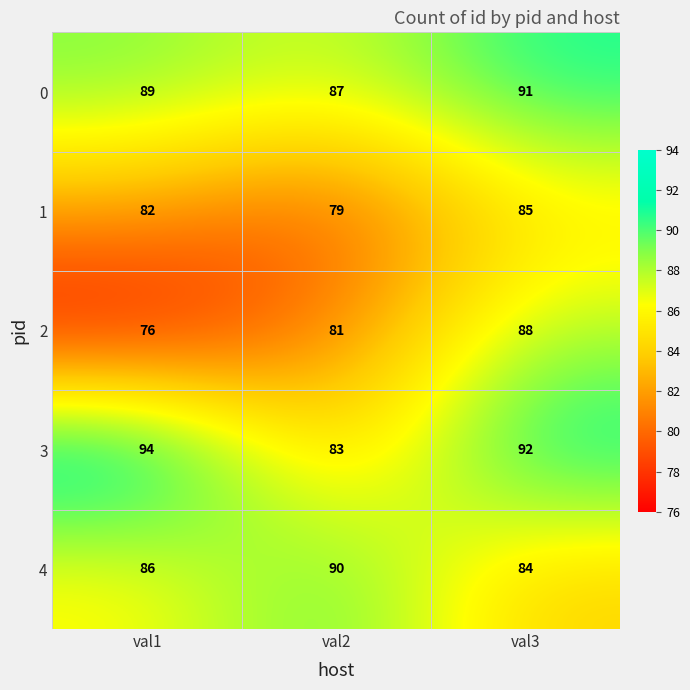

Reading left to right, list all the values displayed in this chart.

0: val1=89	val2=87	val3=91
1: val1=82	val2=79	val3=85
2: val1=76	val2=81	val3=88
3: val1=94	val2=83	val3=92
4: val1=86	val2=90	val3=84